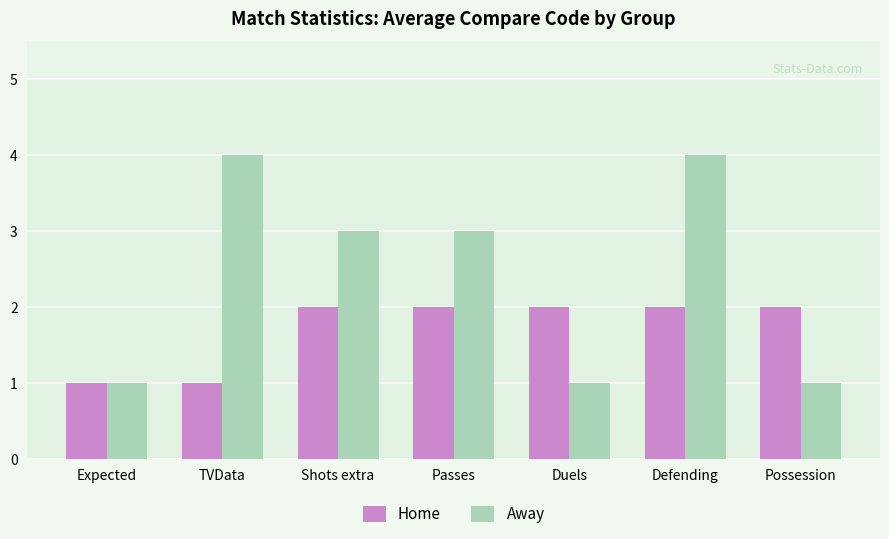

What are all the series names shown in the legend?

Home, Away